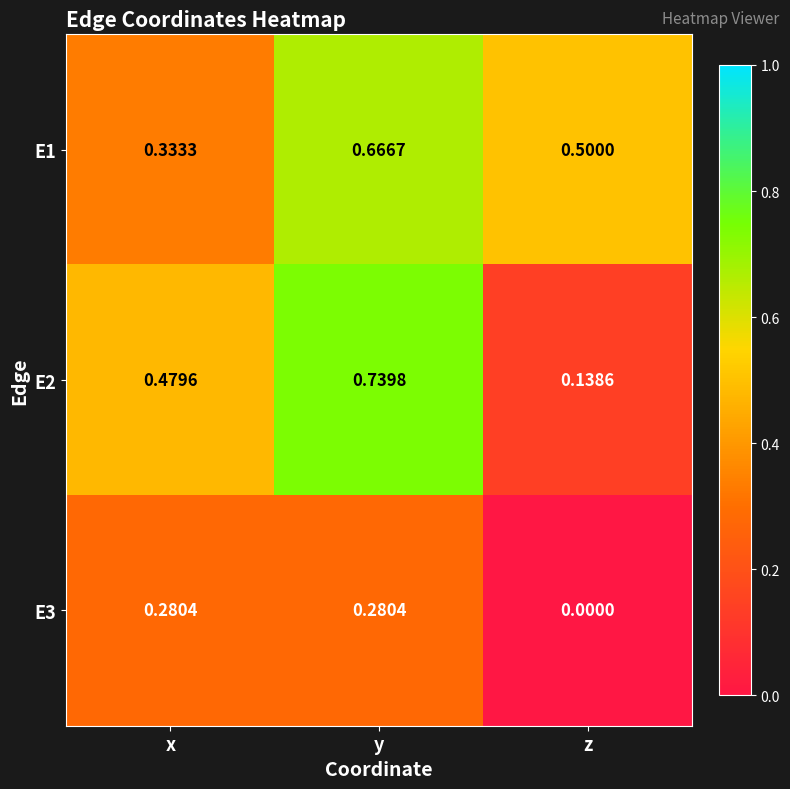

At which label does E3 reach its minimum?

z